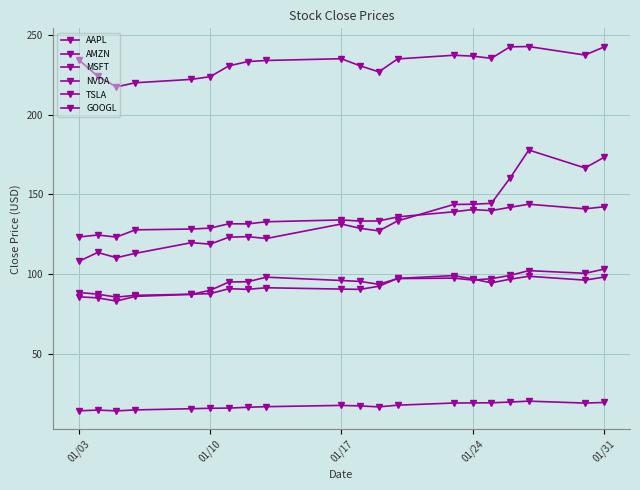

Count the number of categories in the chart.

20